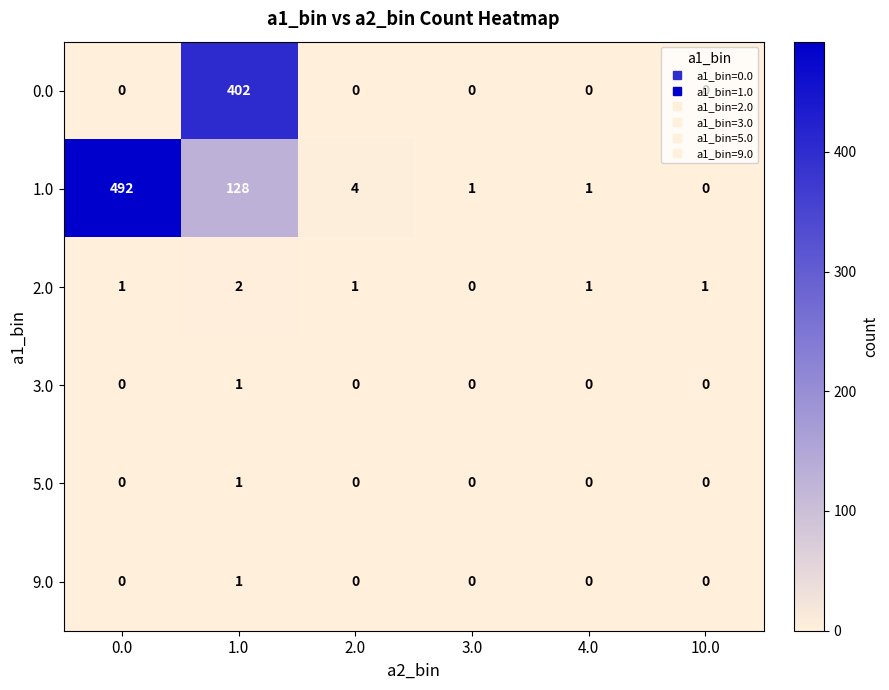

What is the difference between the 1.0 values at 1.0 and 2.0?

124